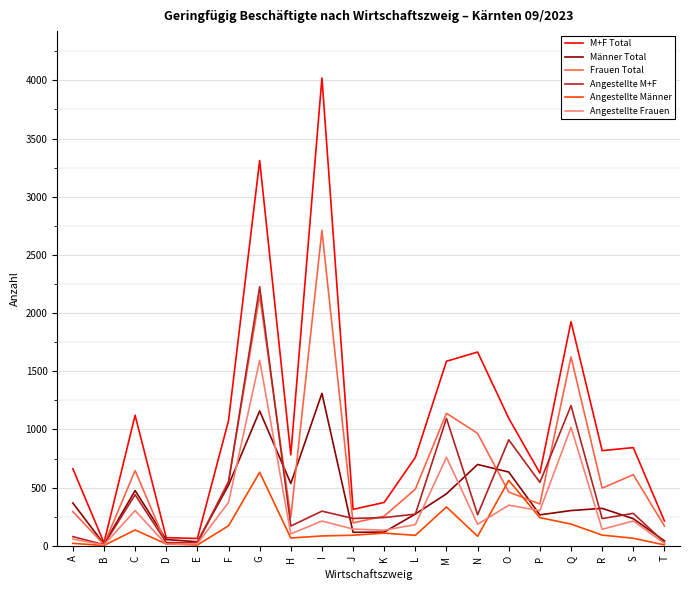

What is the maximum value shown in the chart?

4021